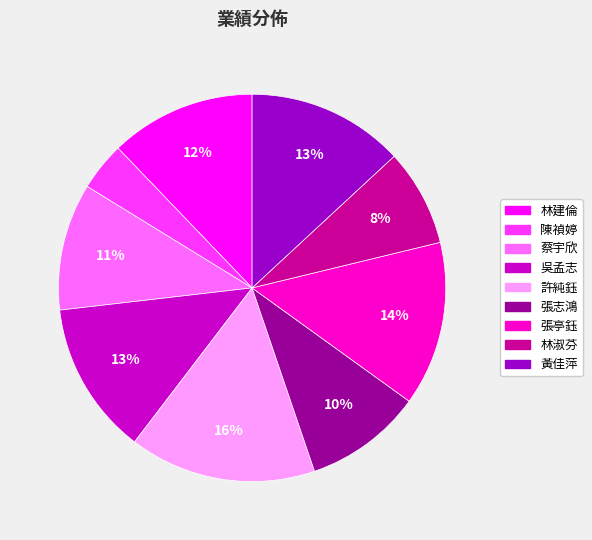

To the nearest percent, what is the difference between the largest and smallest slice percentages?

12%